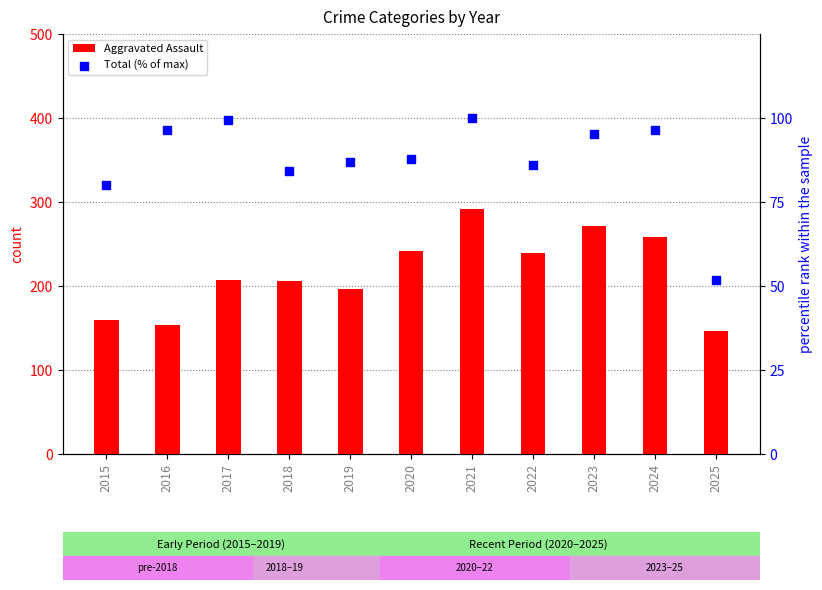

Which series contains the highest Y value?

Aggravated Assault